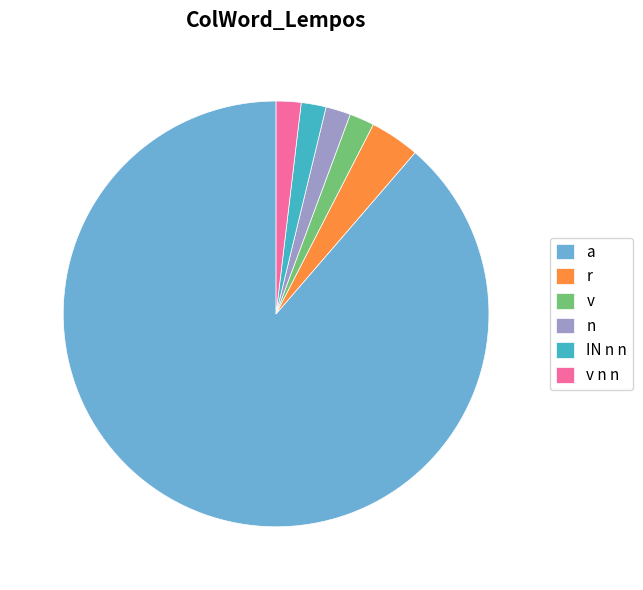

Is the sum of v and n greater than half?

No